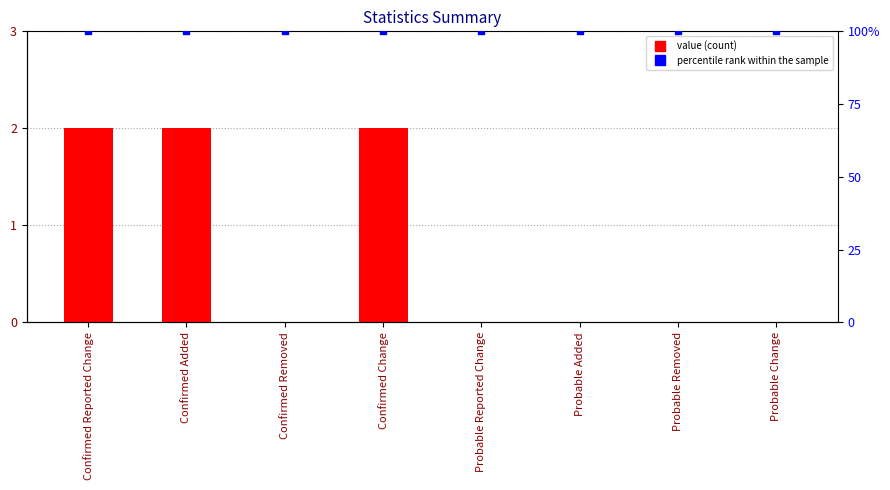

Which series has the largest total across all categories?

percentile rank within the sample